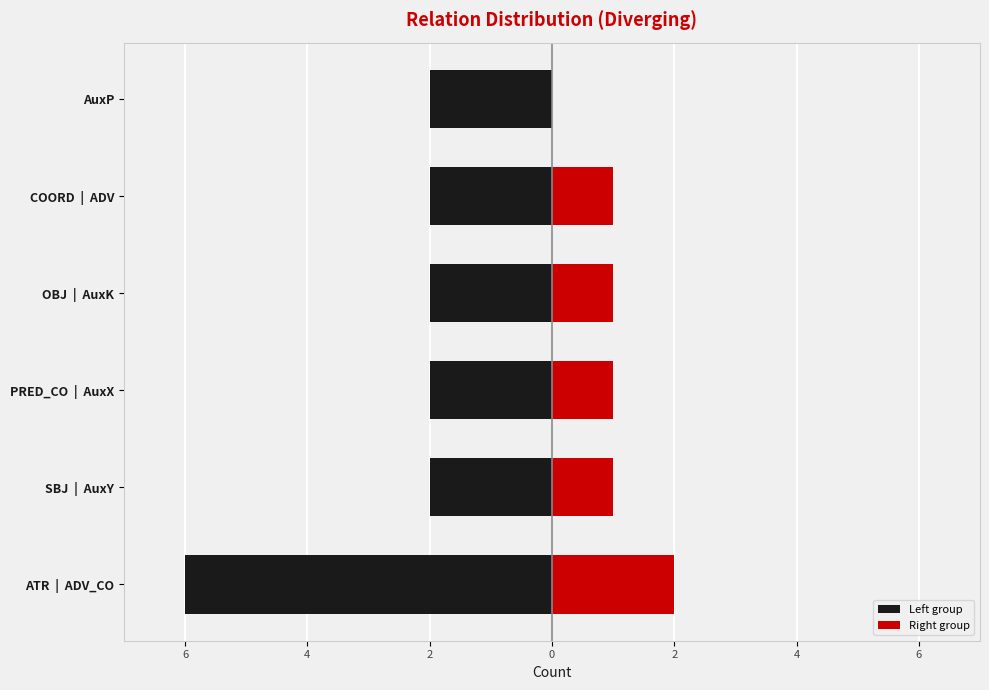

What is the value of the Left group bar at the 2nd from the left?

-2